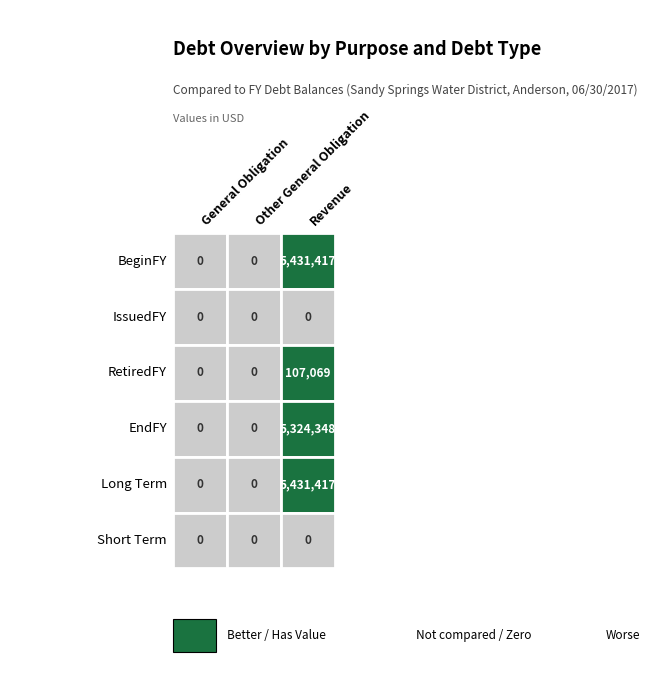

At which label is General Obligation closest to 2715708?

BeginFY